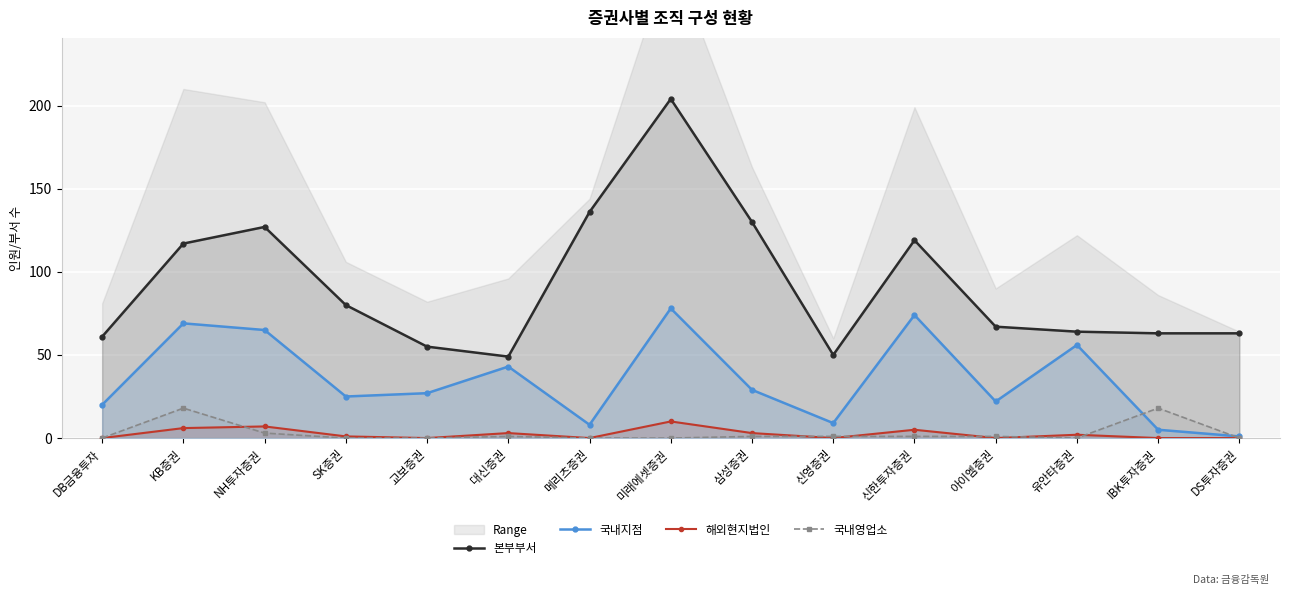

Does the chart display data point markers on the line(s)?

Yes